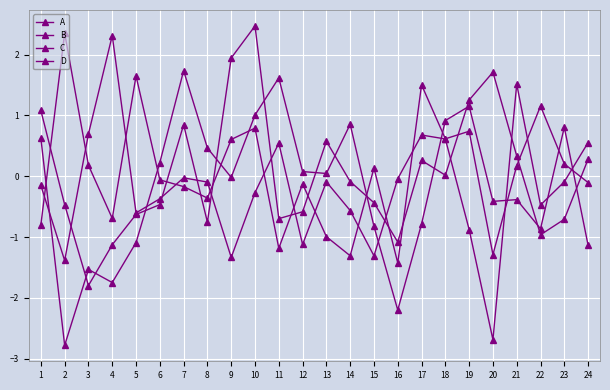

Rank the series at 7 from highest to lowest value.

D, C, A, B